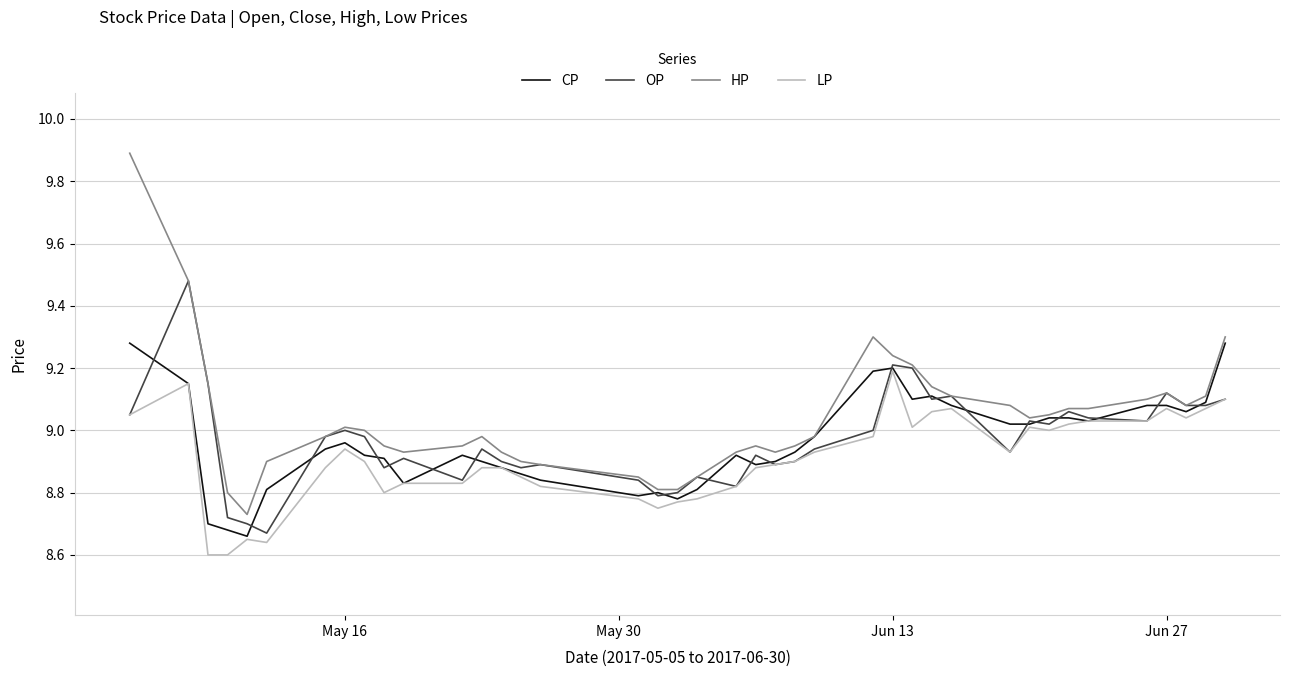

Which series has the largest total across all categories?

HP